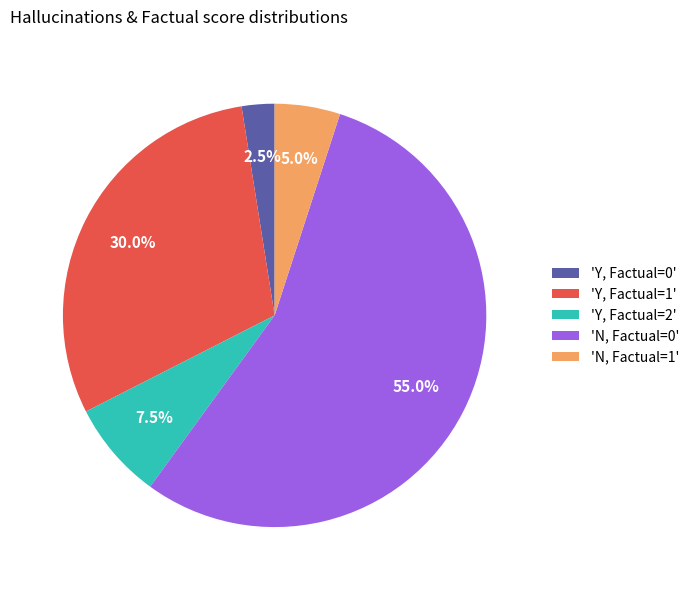

What percentage do 'Y, Factual=1' and 'N, Factual=1' together represent?

35.0%